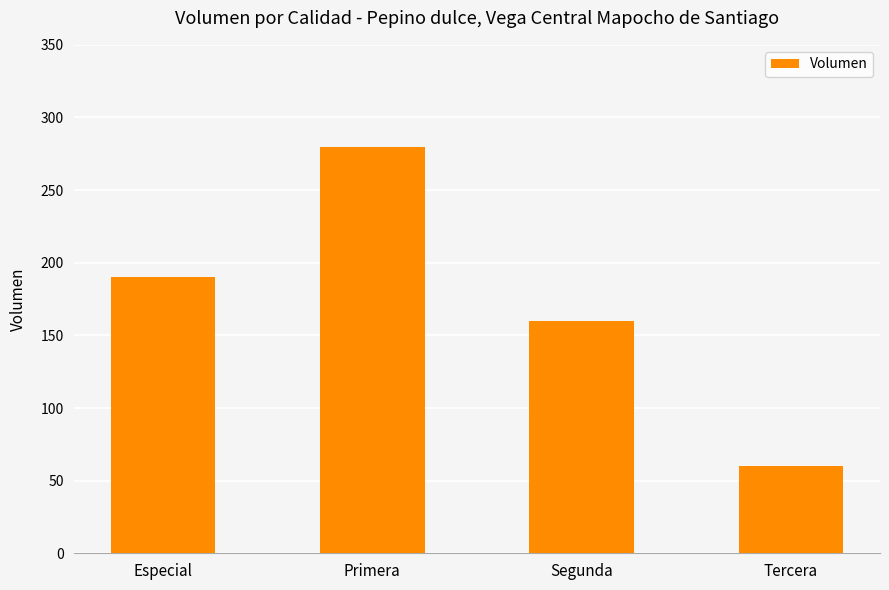

List the labels in order of value, largest first.

Primera, Especial, Segunda, Tercera